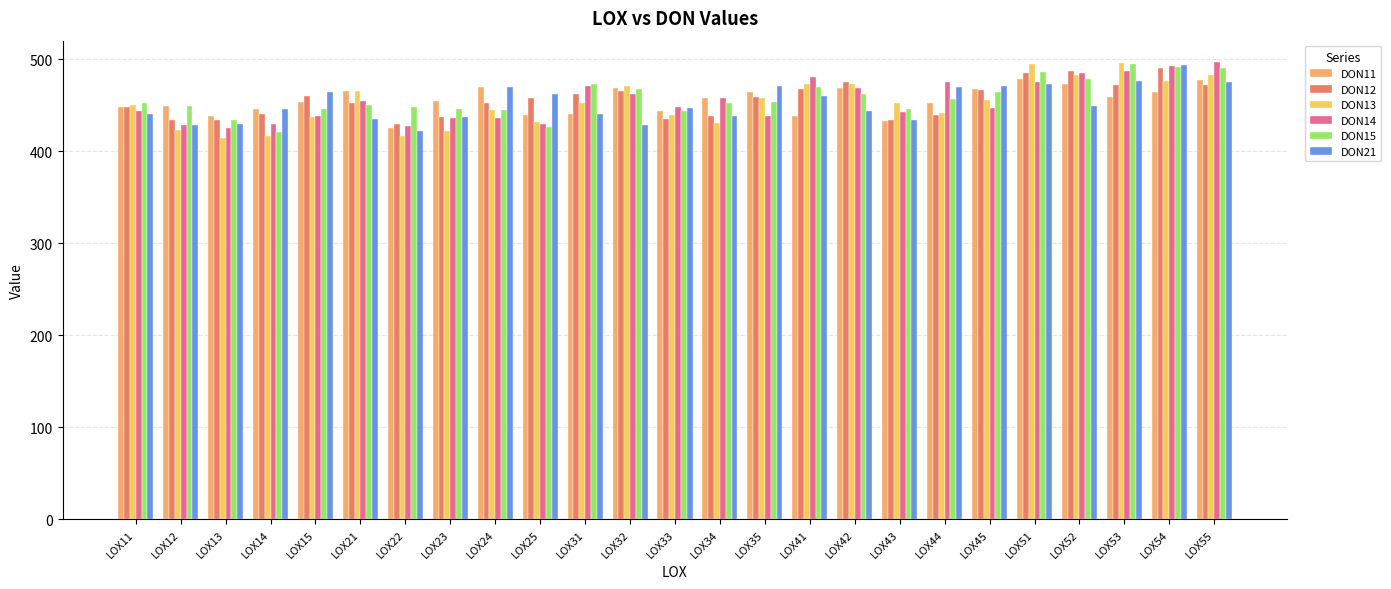

Is the value of DON14 at LOX24 greater than the value of DON13 at LOX42?

No